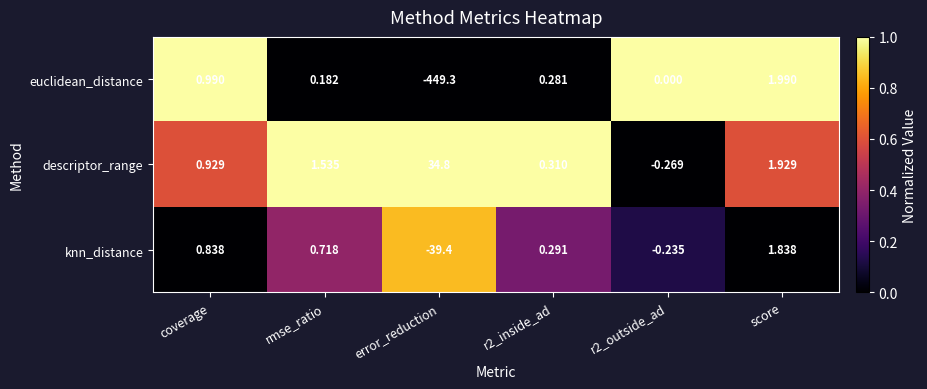

Between r2_inside_ad and r2_outside_ad, which series saw the biggest shift?

descriptor_range